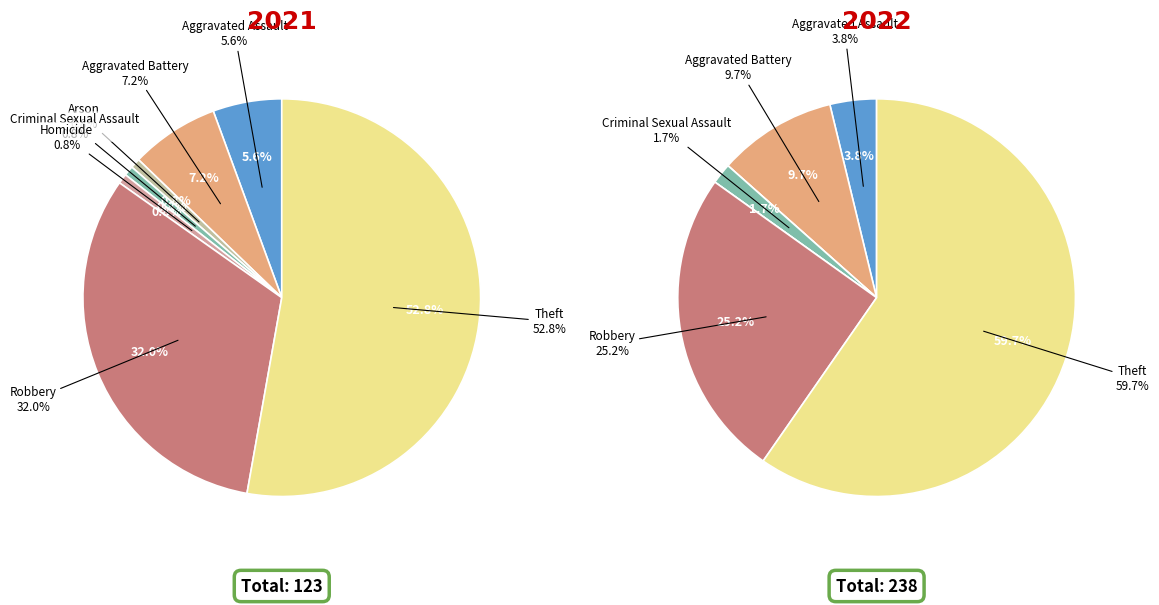

Which series has the widest spread of values?

values_2022